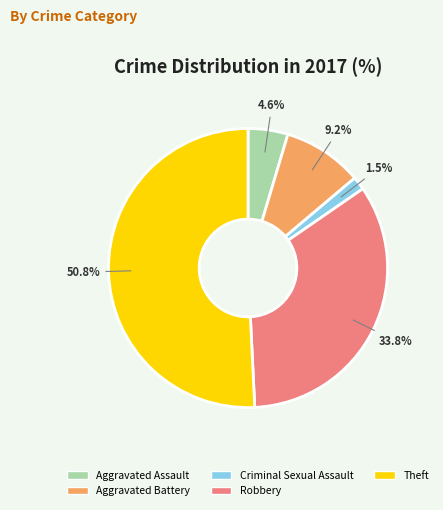

Does any single category account for the majority?

Yes